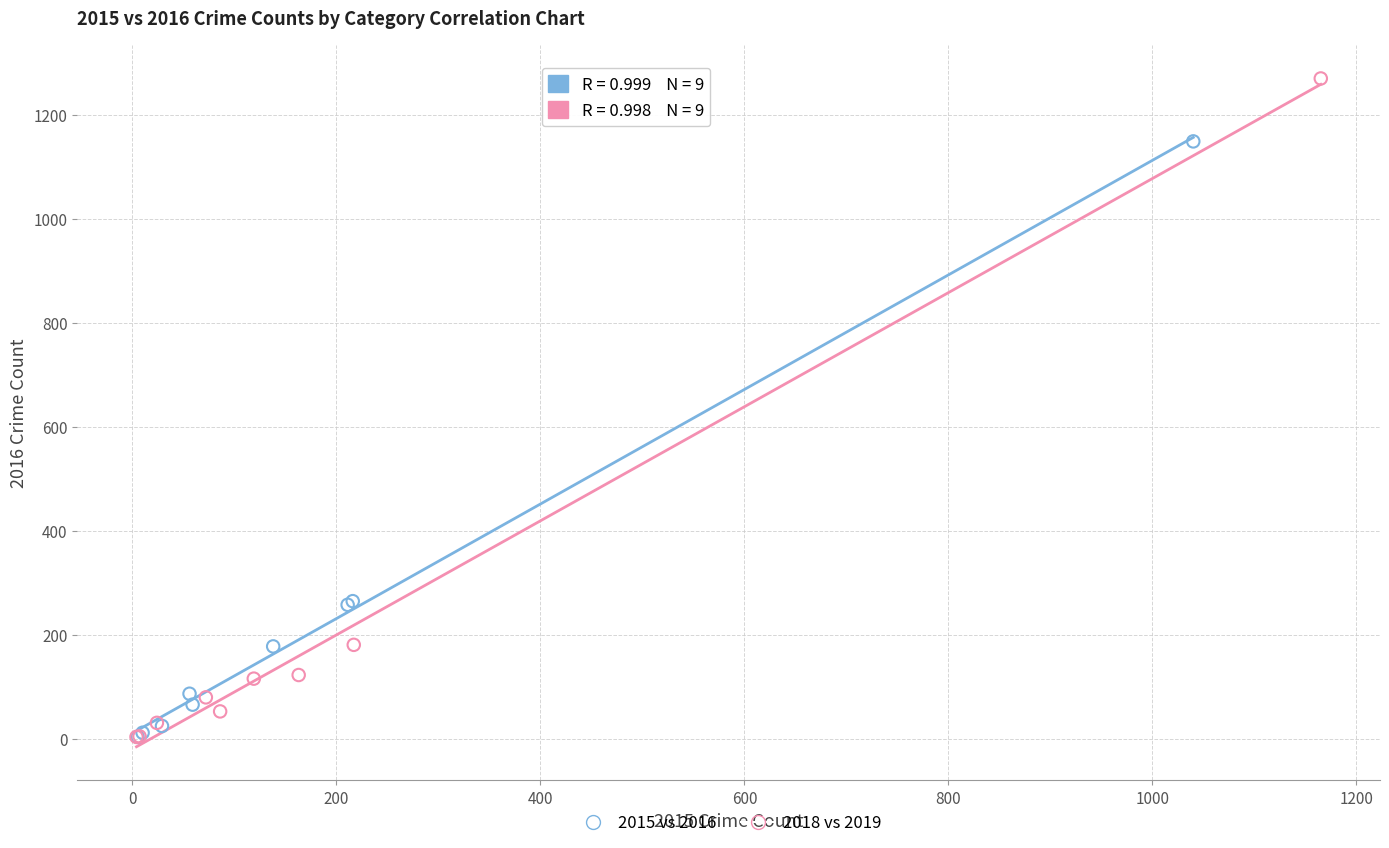

Which series reaches the maximum Y coordinate?

2018 vs 2019